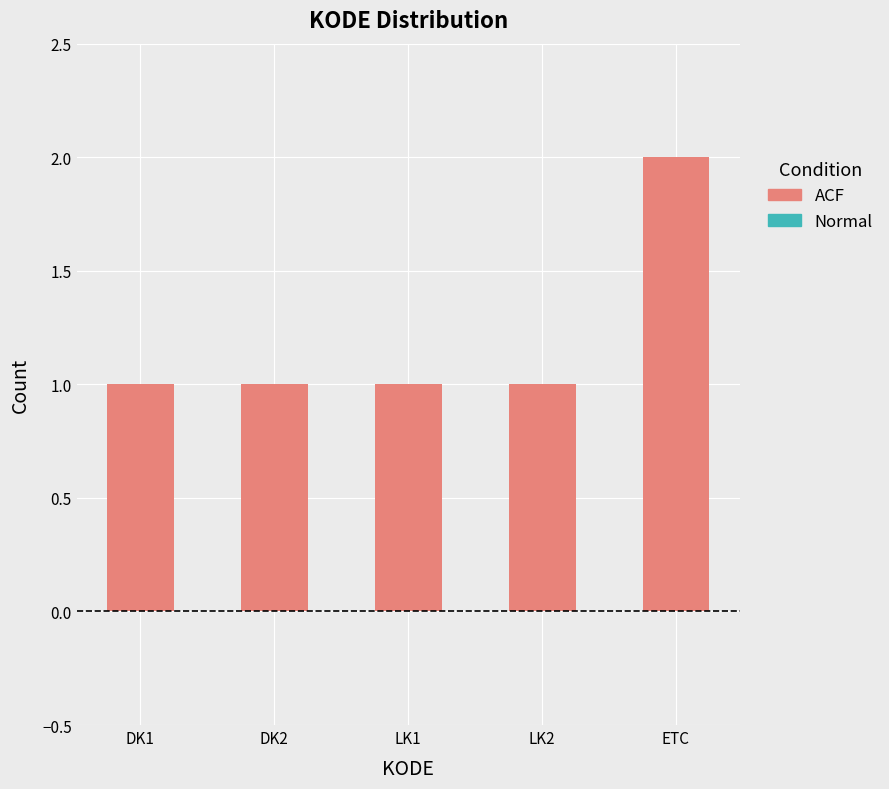

Count the values in the range 1 to 2.

5